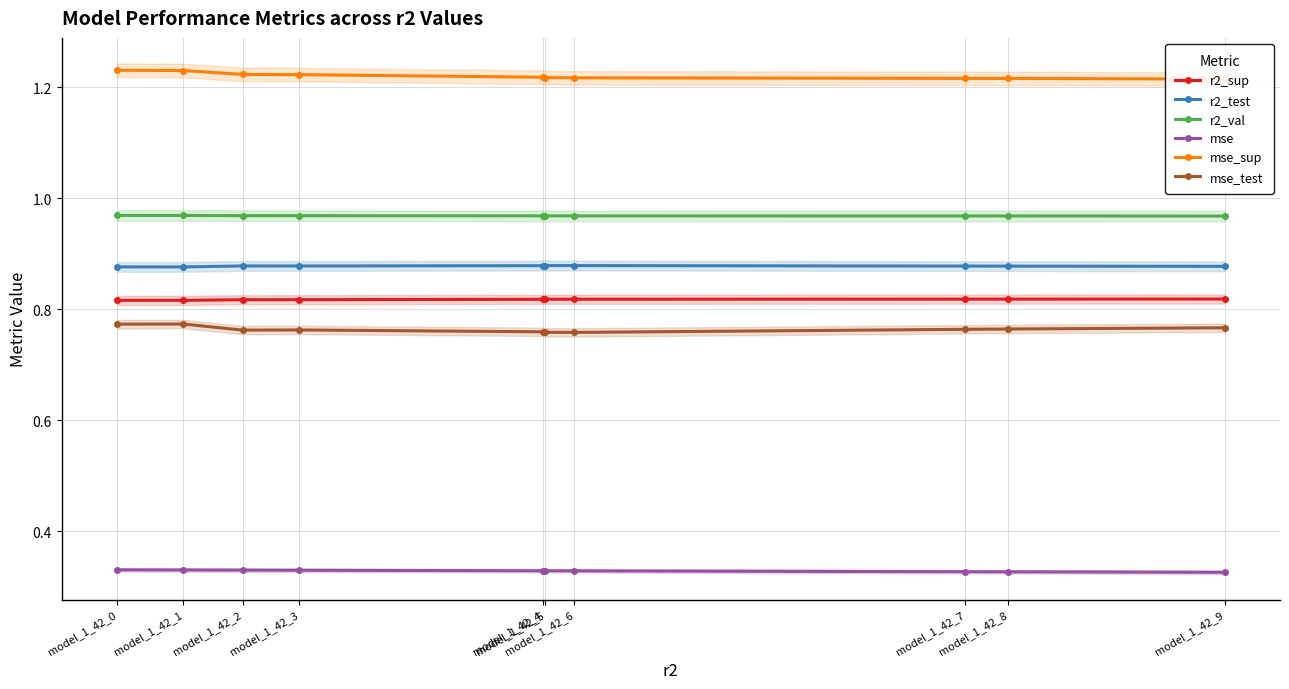

True or false: mse_test and mse cross at least once.

False